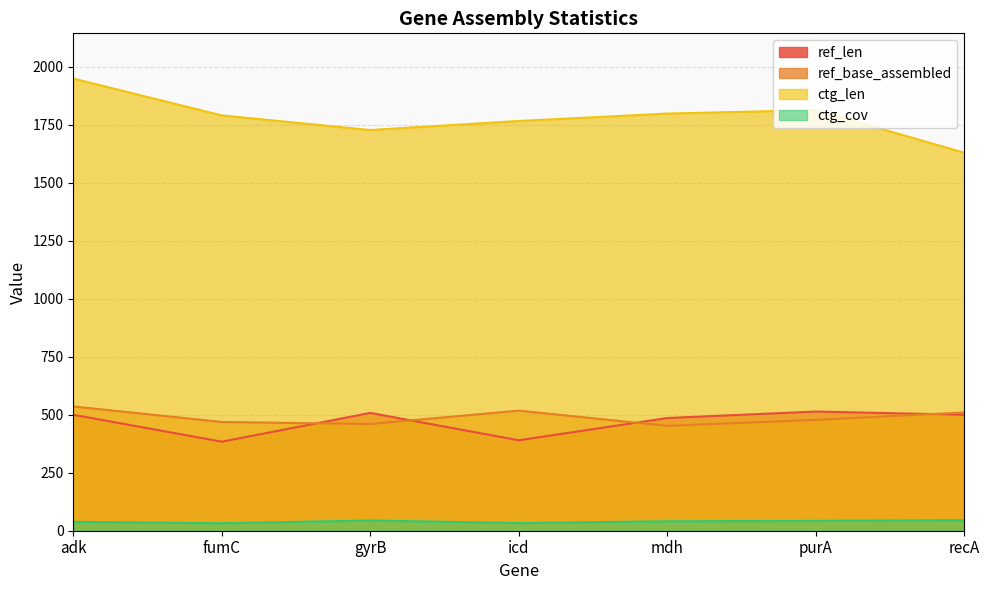

What is the minimum value shown in the chart?

32.3